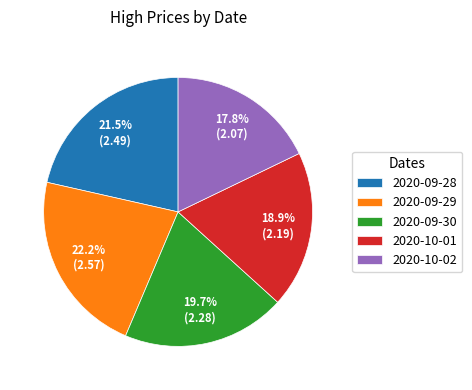

What is the largest slice in the pie chart?

2020-09-29